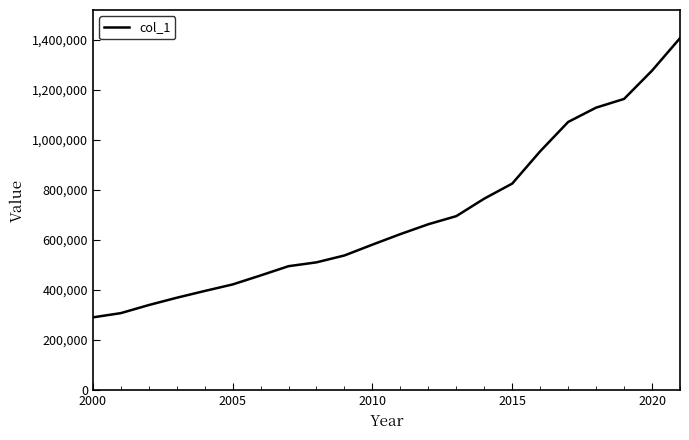

What is the smallest value displayed?

290913